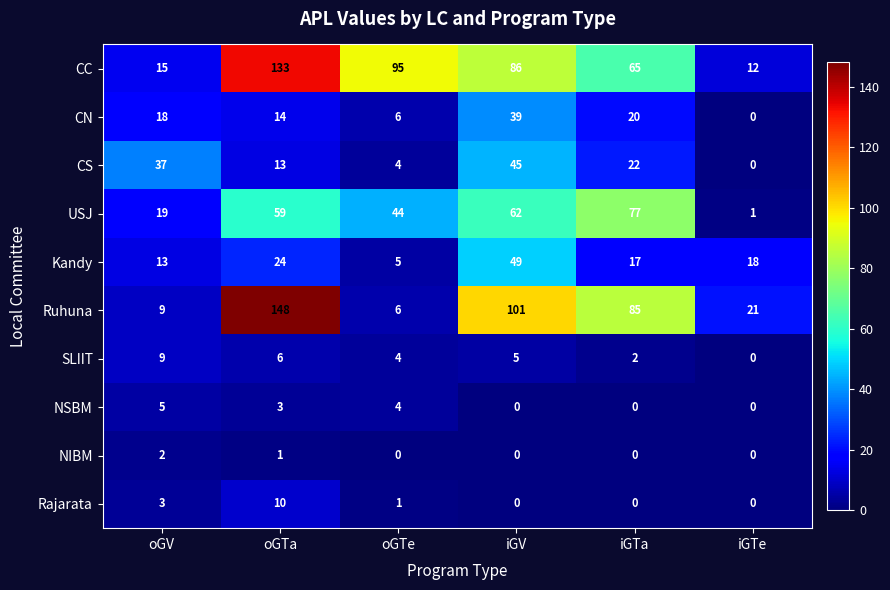

Rank the series at oGTa from lowest to highest value.

NIBM, NSBM, SLIIT, Rajarata, CS, CN, Kandy, USJ, CC, Ruhuna